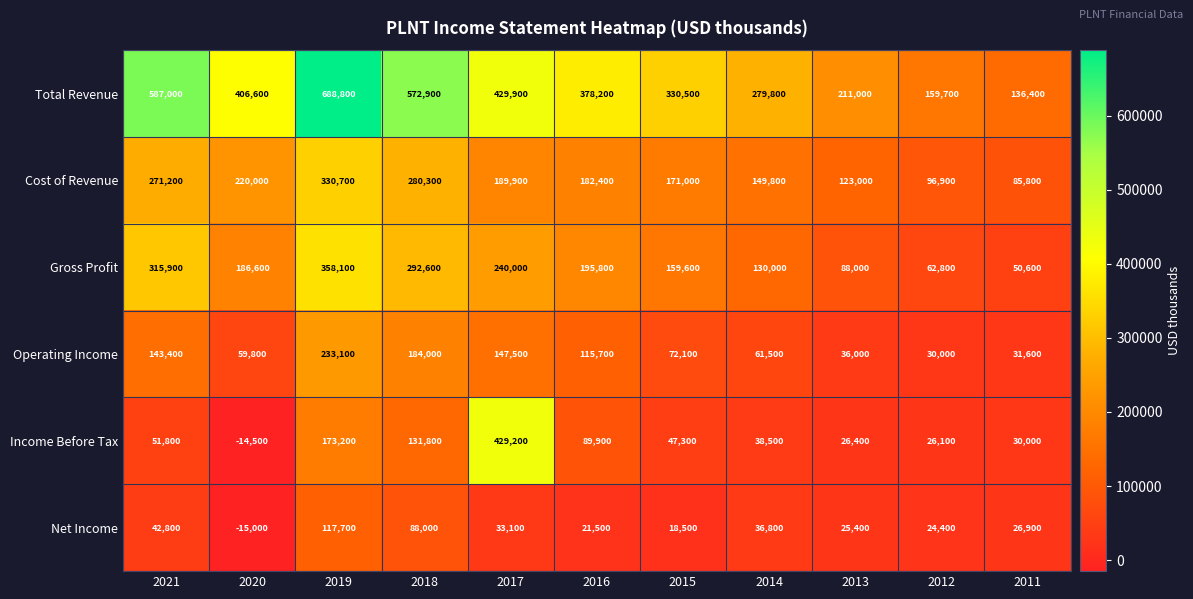

What is the greatest value displayed?

688800